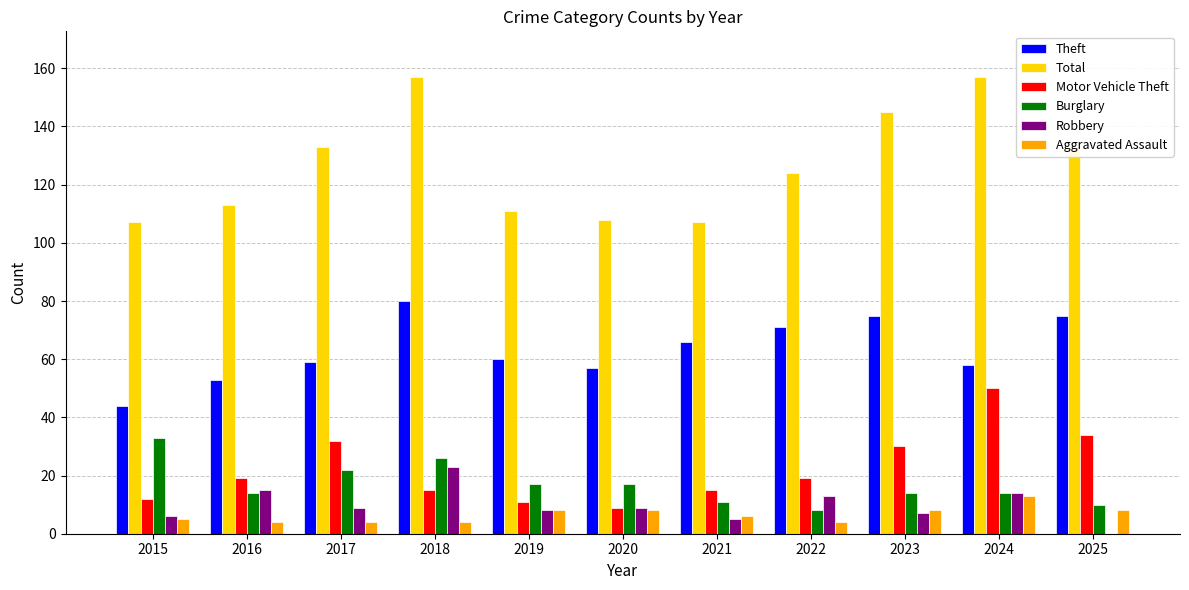

How many groups of bars are there?

11